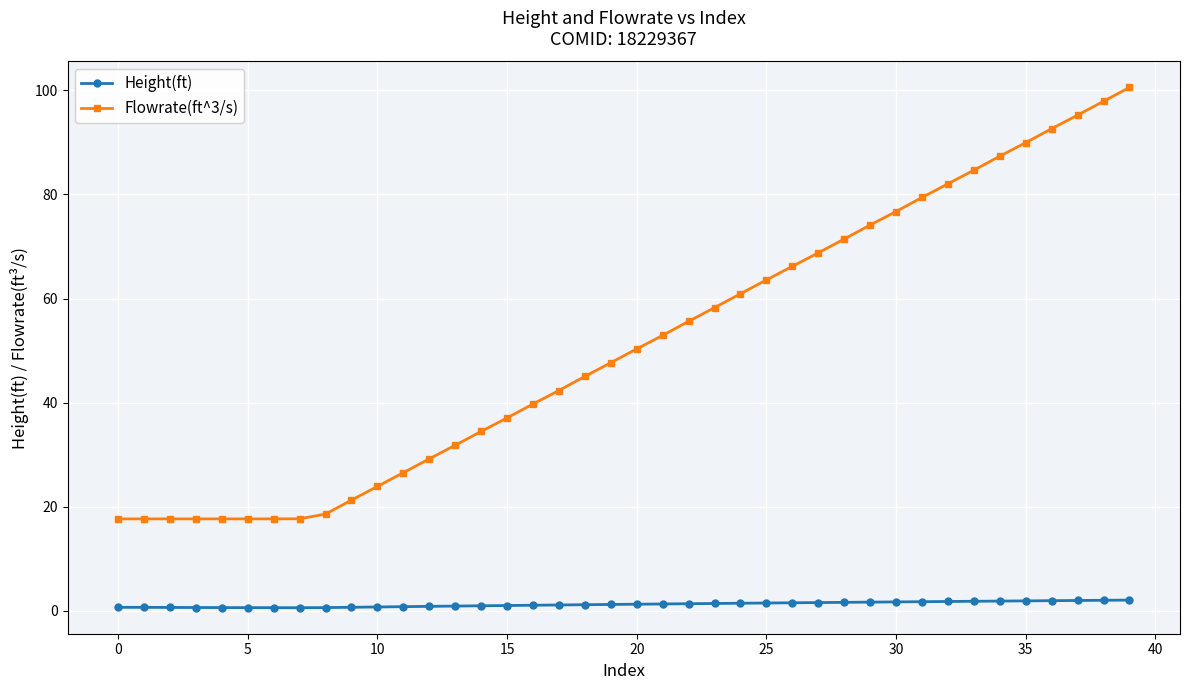

Which series has the largest total across all categories?

Flowrate(ft^3/s)